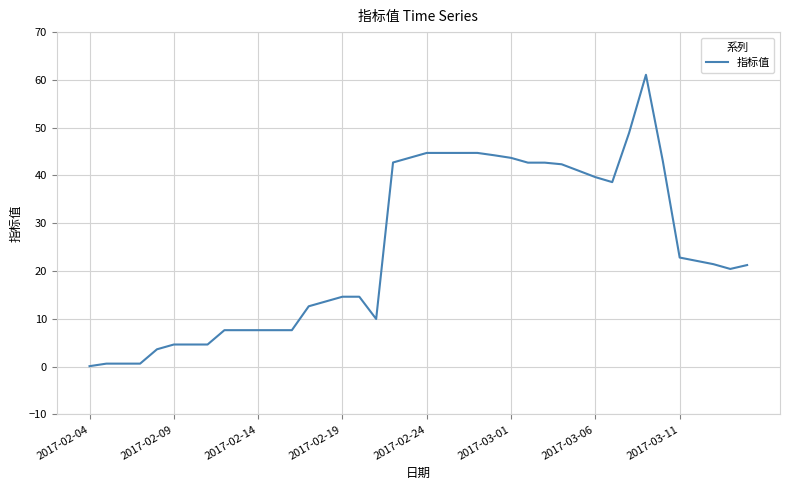

What is the difference between the maximum and minimum values?

61.0